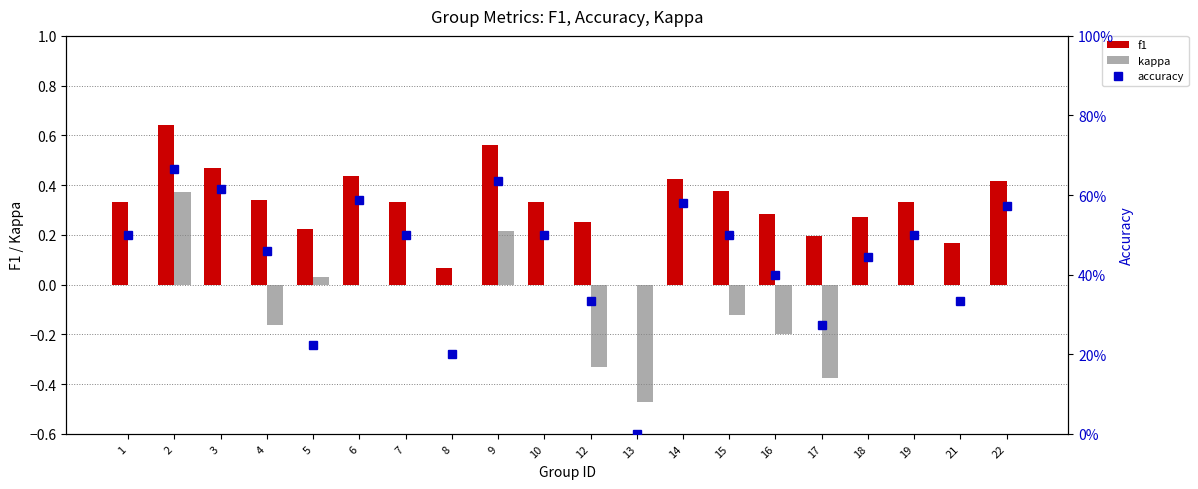

Reading left to right, extract all data points from this chart.

f1: 1=0.3	2=0.6	3=0.5	4=0.3	5=0.2	6=0.4	7=0.3	8=0.1	9=0.6	10=0.3	12=0.2	13=0.0	14=0.4	15=0.4	16=0.3	17=0.2	18=0.3	19=0.3	21=0.2	22=0.4
kappa: 1=0.0	2=0.4	3=0.0	4=-0.2	5=0.0	6=0.0	7=0.0	8=0.0	9=0.2	10=0.0	12=-0.3	13=-0.5	14=0.0	15=-0.1	16=-0.2	17=-0.4	18=0.0	19=0.0	21=0.0	22=0.0
accuracy: 1=0.5	2=0.7	3=0.6	4=0.5	5=0.2	6=0.6	7=0.5	8=0.2	9=0.6	10=0.5	12=0.3	13=0.0	14=0.6	15=0.5	16=0.4	17=0.3	18=0.4	19=0.5	21=0.3	22=0.6